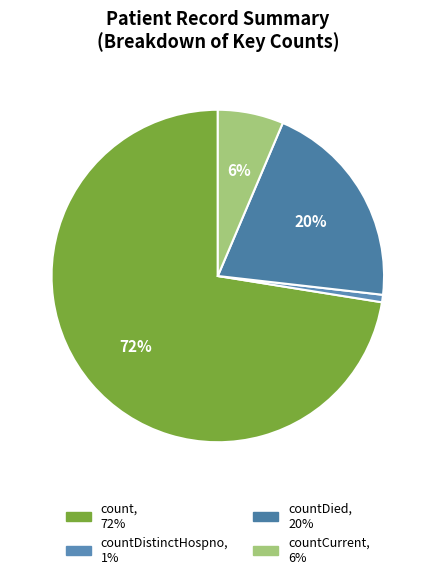

Is there any slice that represents more than half of the pie?

Yes